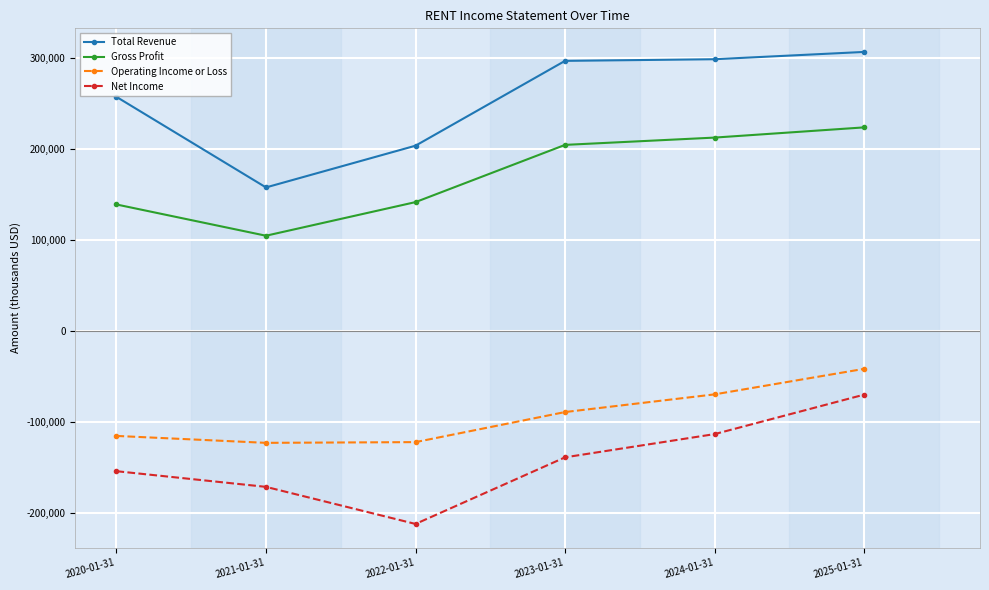

Is it true that Operating Income or Loss equals -41600 at 2025-01-31?

True